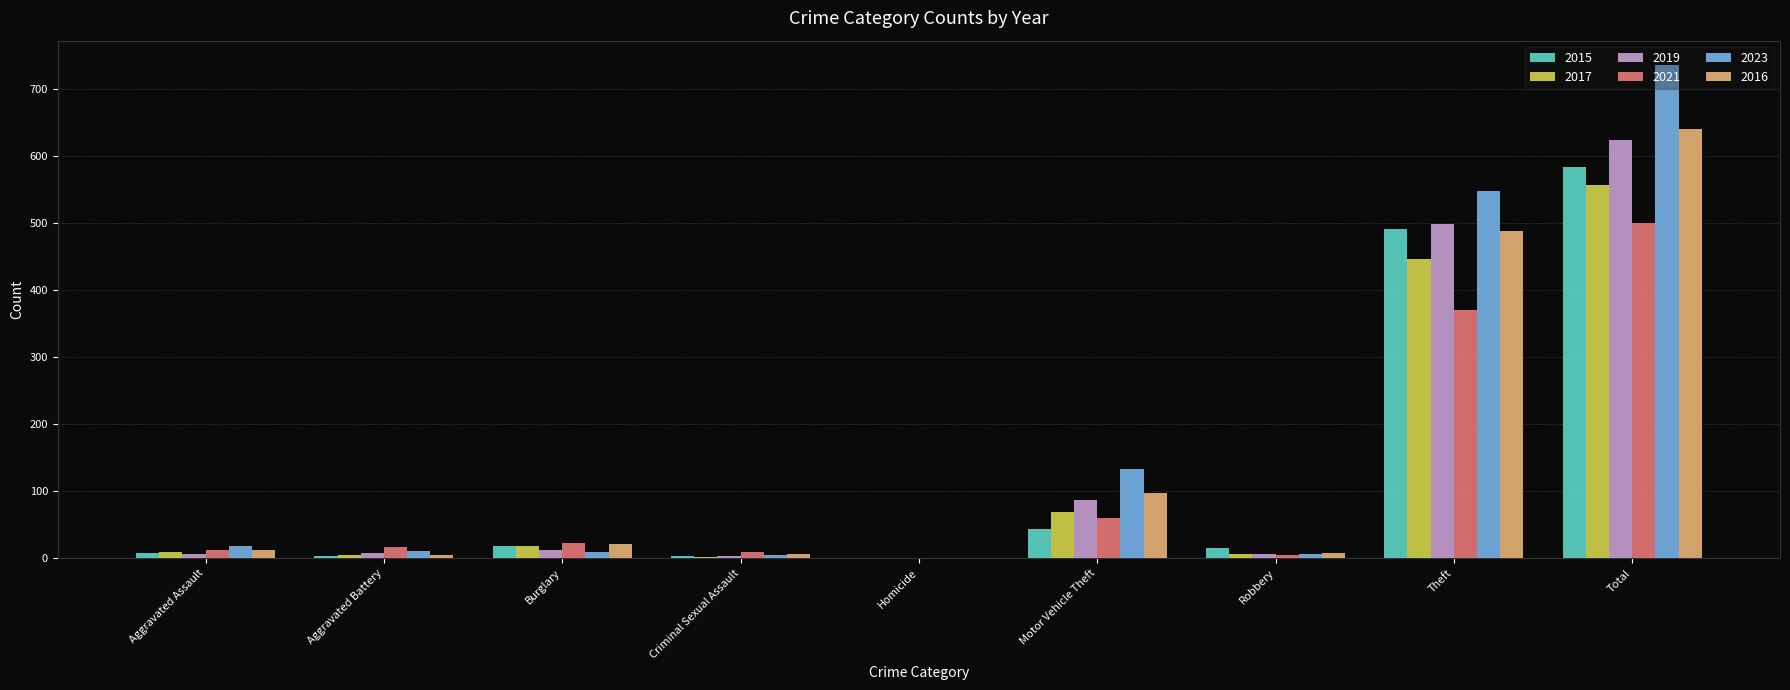

What is the greatest value displayed?

736